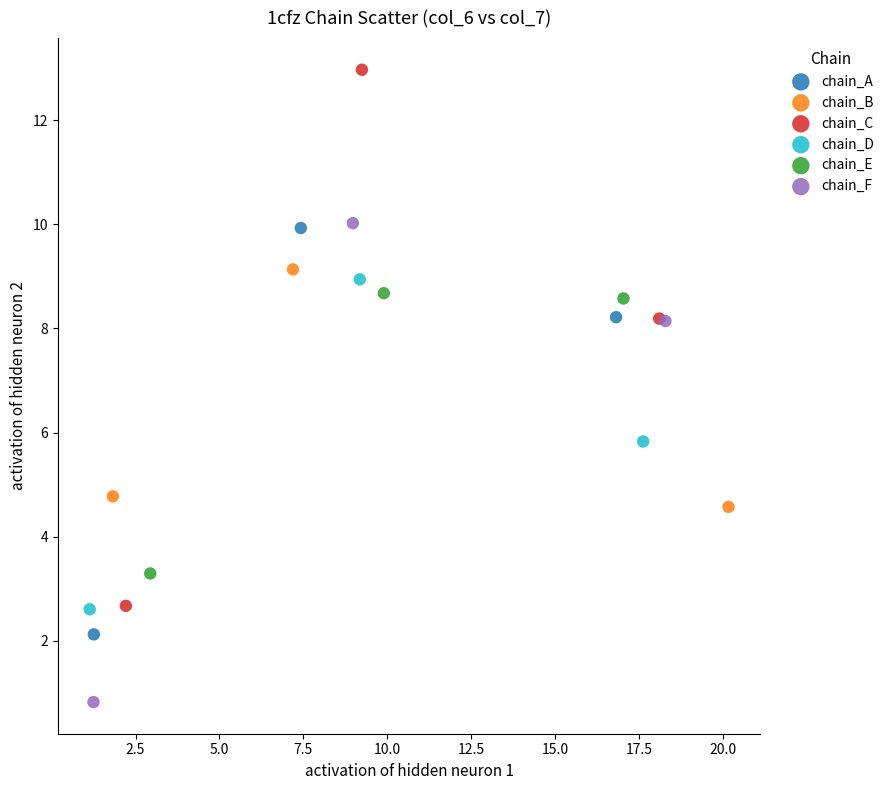

Which series reaches the minimum Y coordinate?

chain_F